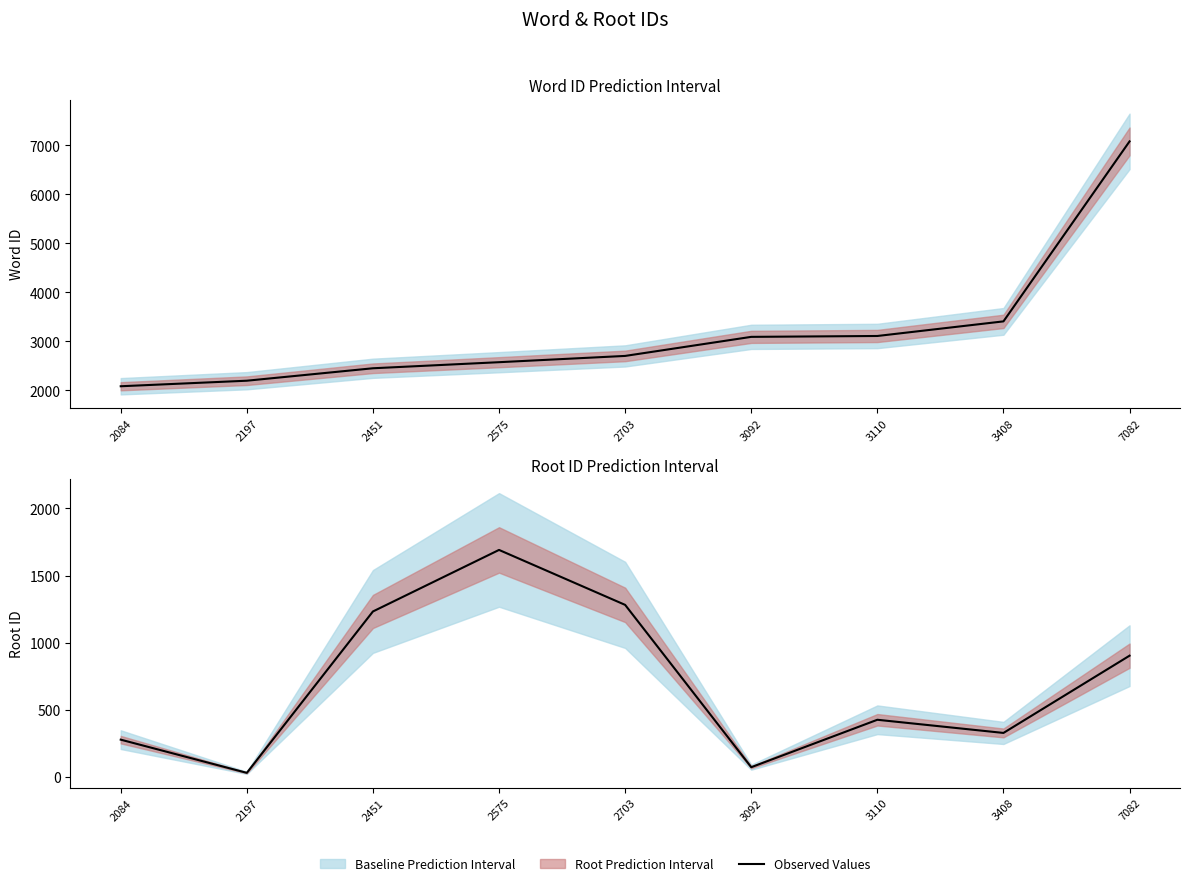

How many values exceed 427?

4